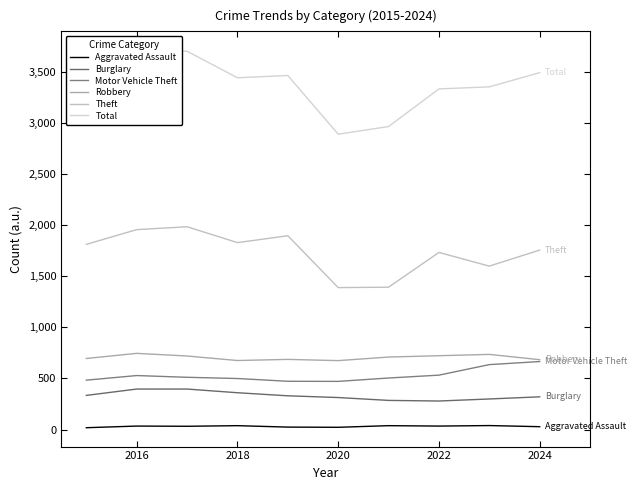

What is the greatest value displayed?

3709